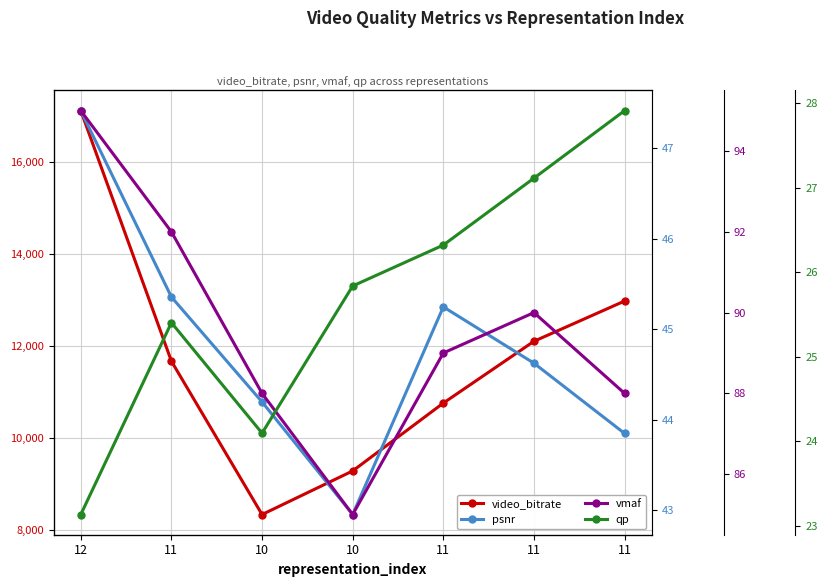

List the series in order of their peak value, highest first.

video_bitrate, vmaf, psnr, qp